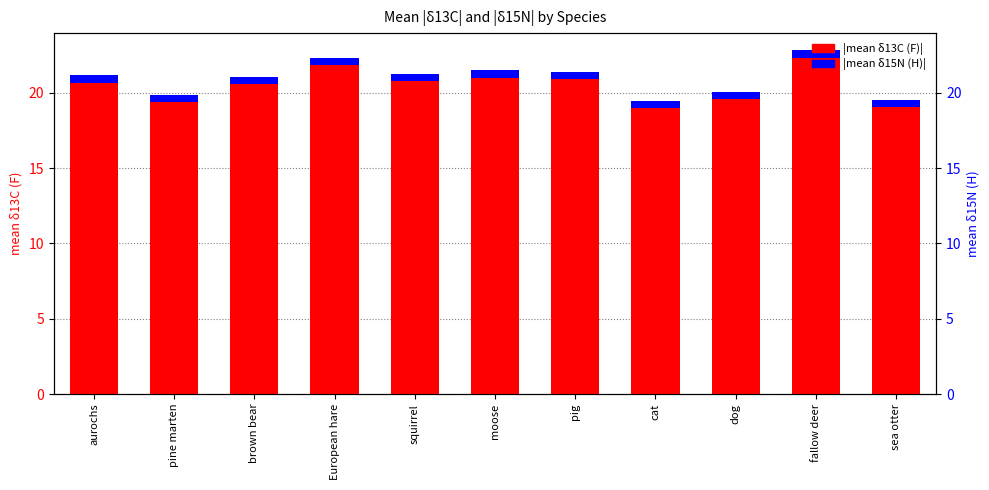

How many values in the |mean δ13C (F)| series are below 21?

4